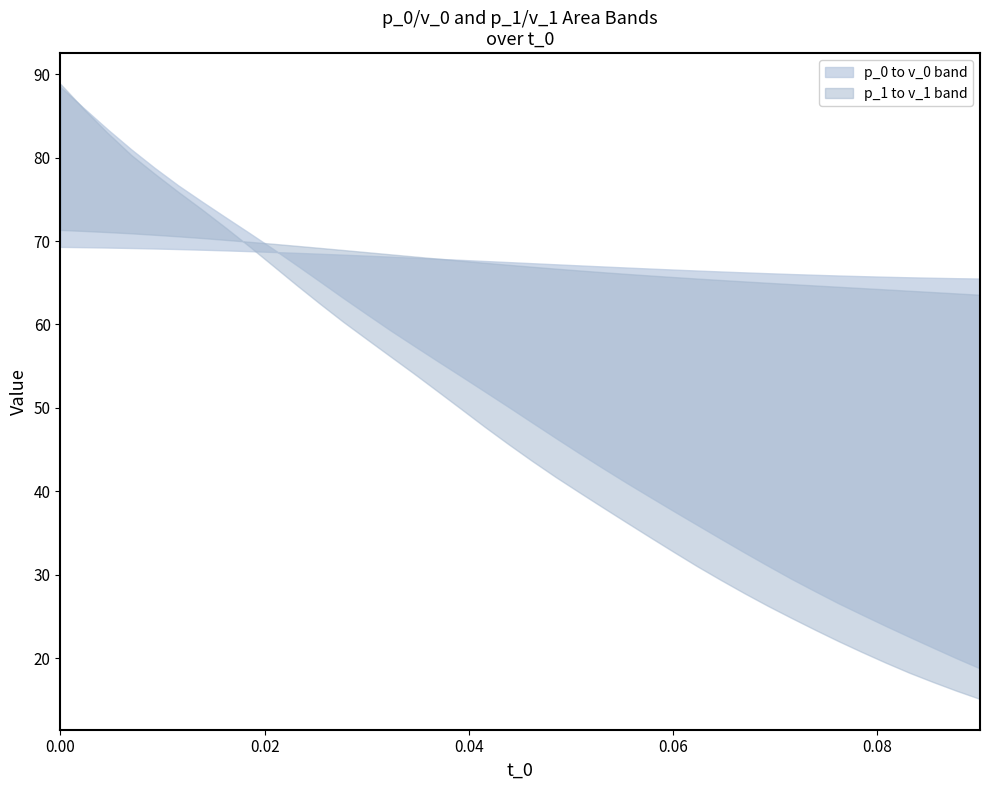

The value of v_0 at 31 is 110.1. True or false?

False